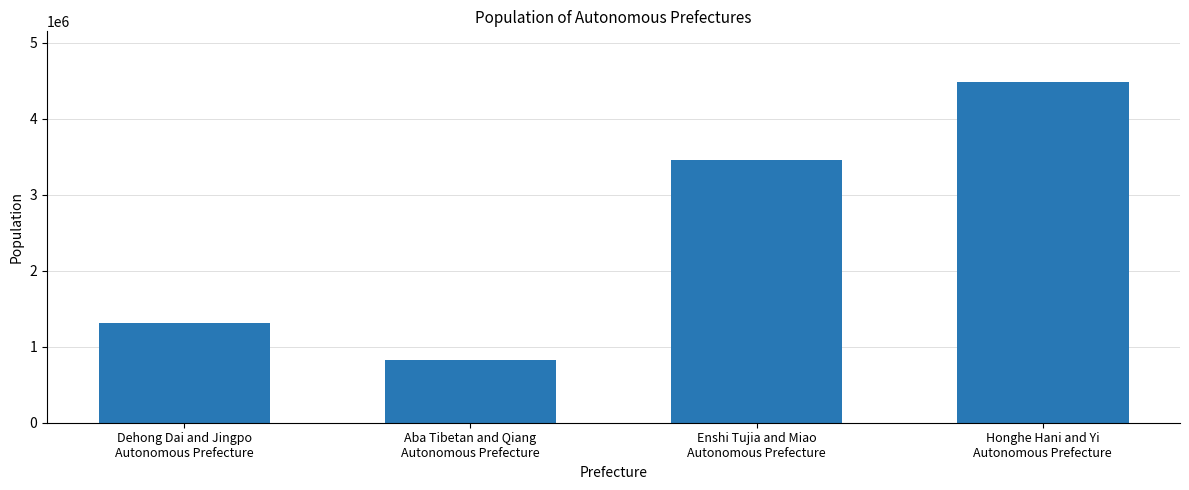

At which category does the chart reach its peak across all series?

Honghe Hani and Yi
Autonomous Prefecture